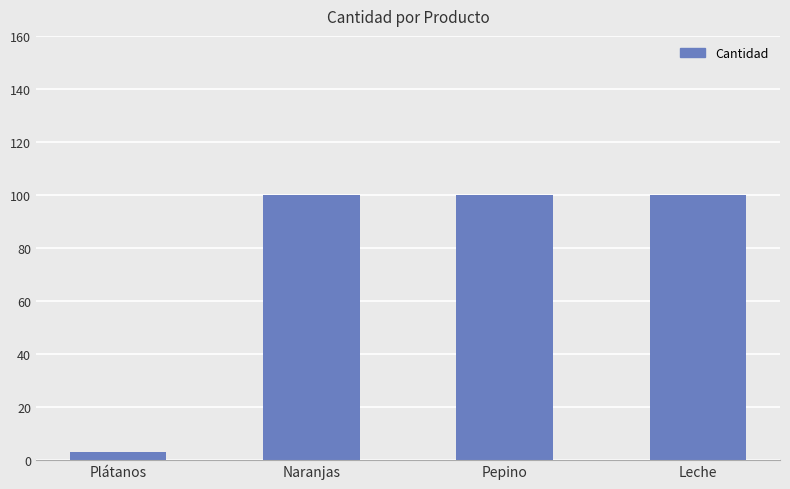

What is the average value?

76